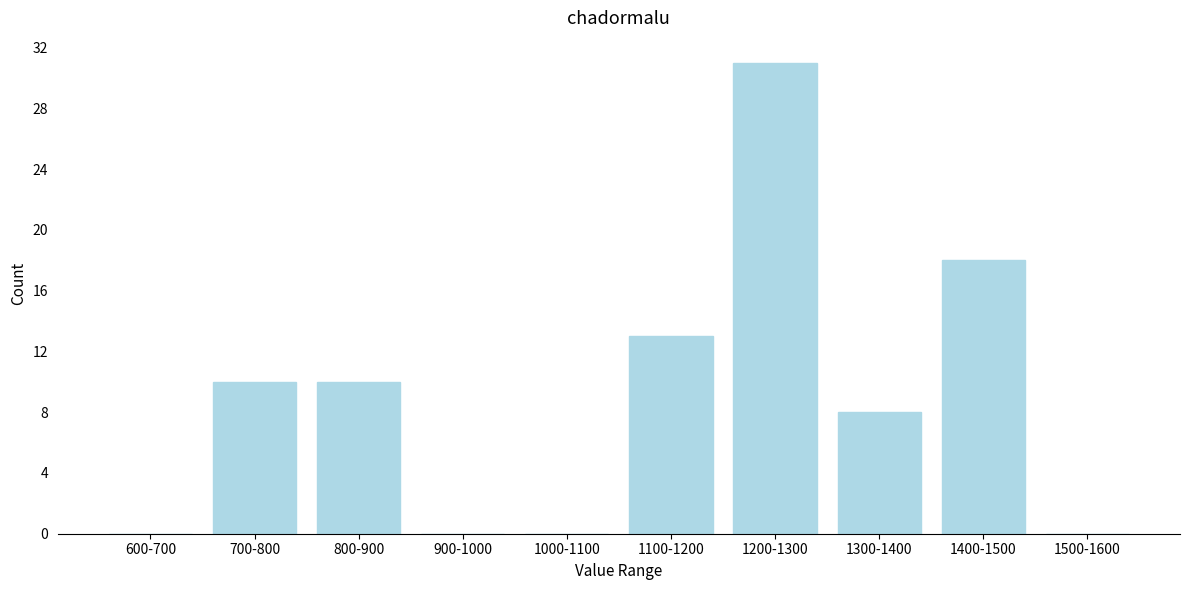

Reading left to right, list all the values displayed in this chart.

600-700=0	700-800=10	800-900=10	900-1000=0	1000-1100=0	1100-1200=13	1200-1300=31	1300-1400=8	1400-1500=18	1500-1600=0